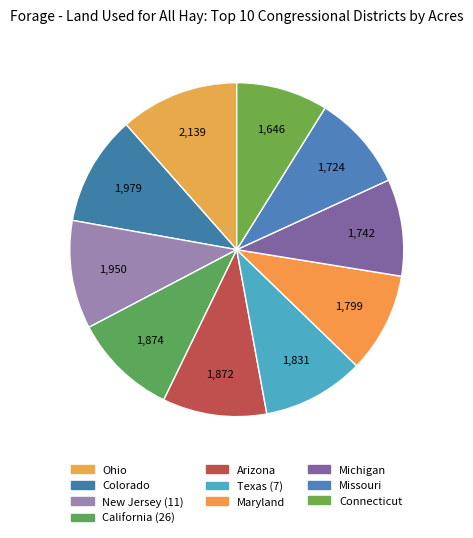

Rank the categories by value from highest to lowest.

Ohio, Colorado, New Jersey (11), California (26), Arizona, Texas (7), Maryland, Michigan, Missouri, Connecticut